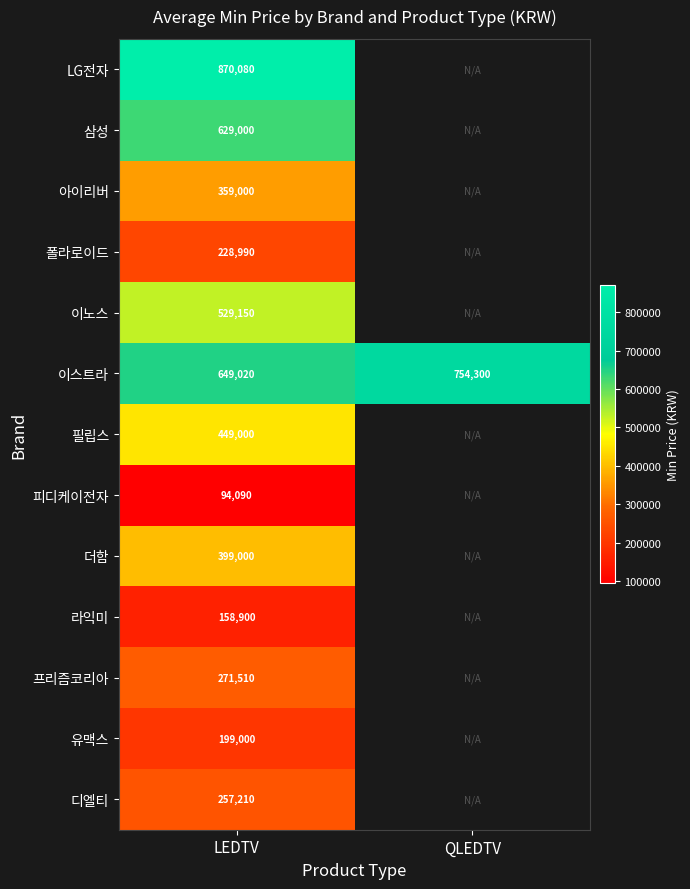

The value of 디엘티 at LEDTV is 257210. True or false?

True